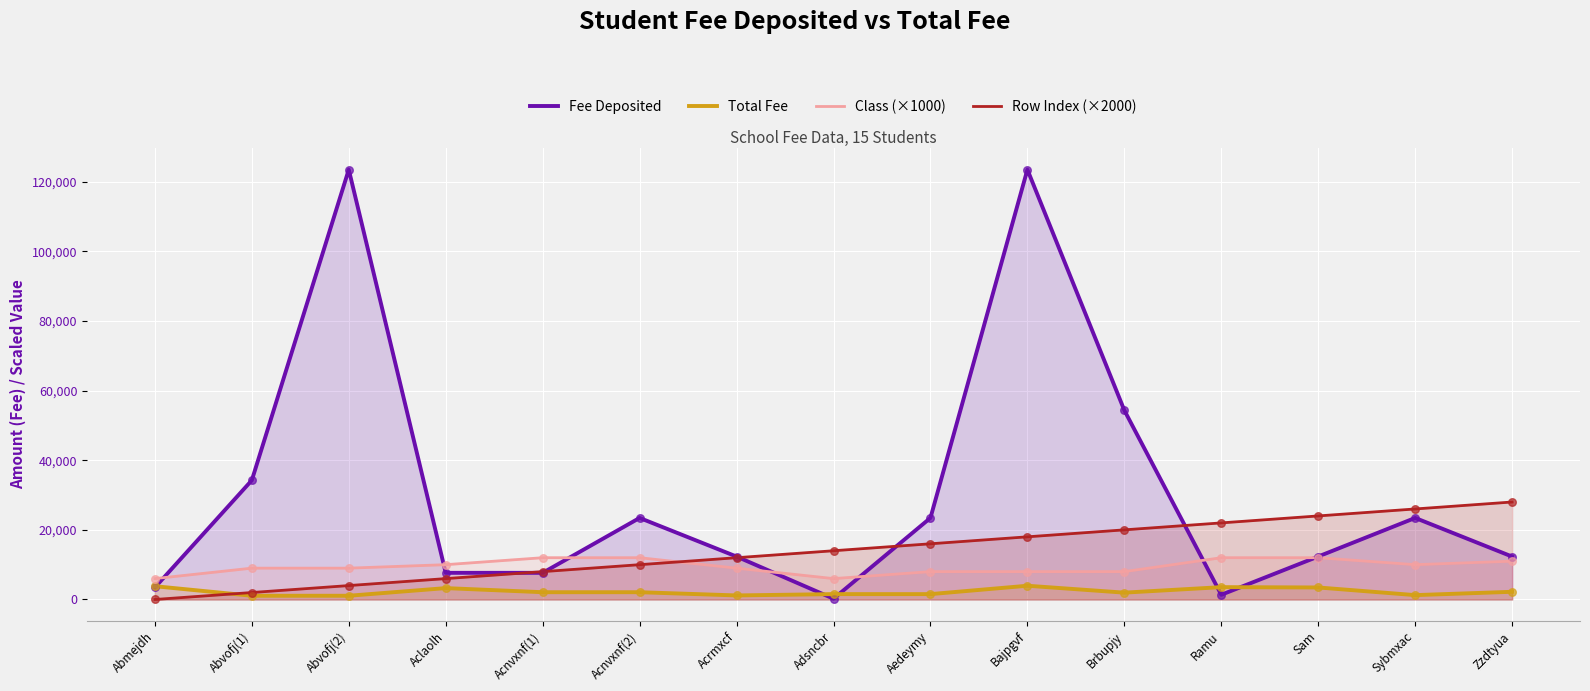

What are all the series names shown in the legend?

Fee Deposited, Total Fee, Class (×1000), Row Index (×2000)